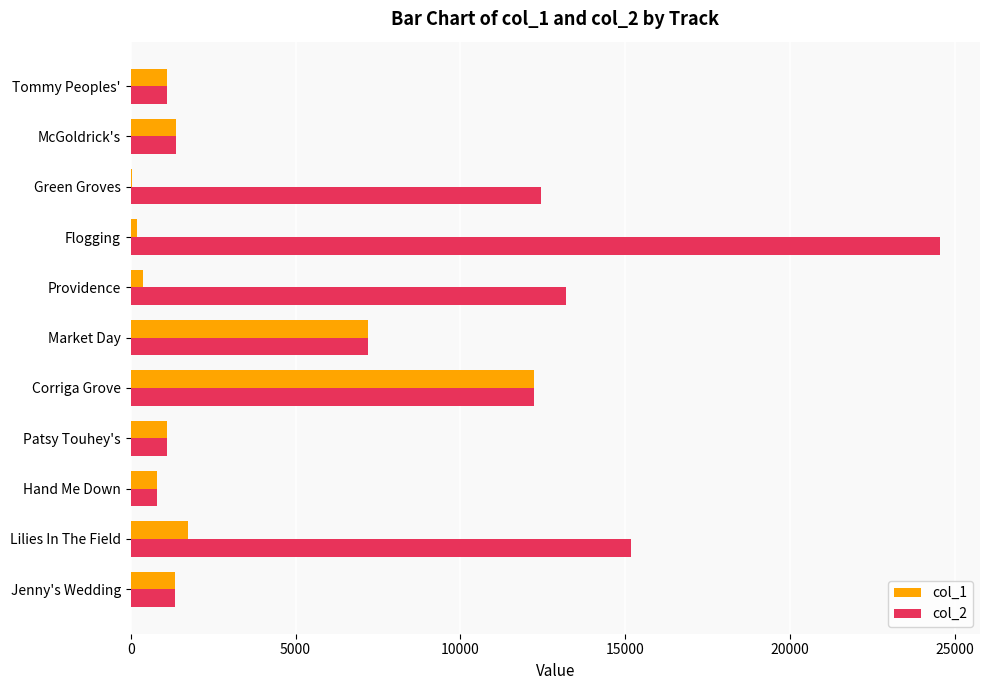

Count the number of categories in the chart.

11